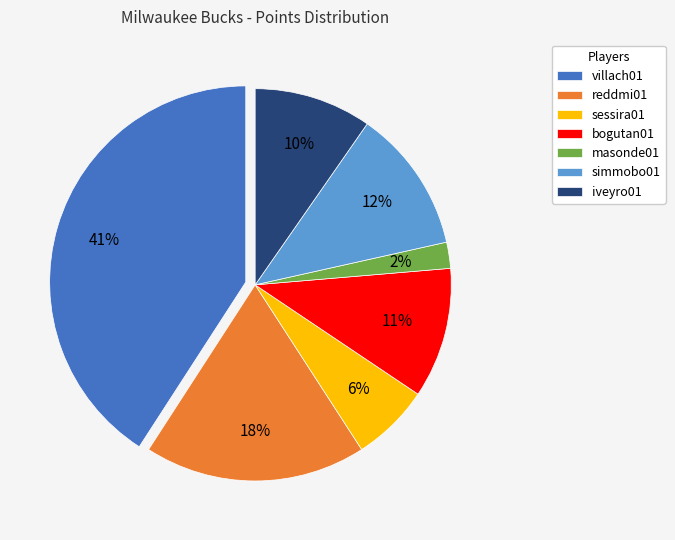

The simmobo01 slice represents 12% of the pie. True or false?

True